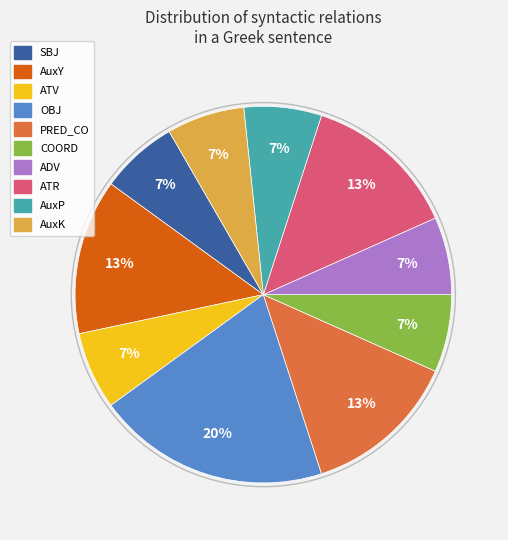

Which has a higher value, SBJ or PRED_CO?

PRED_CO